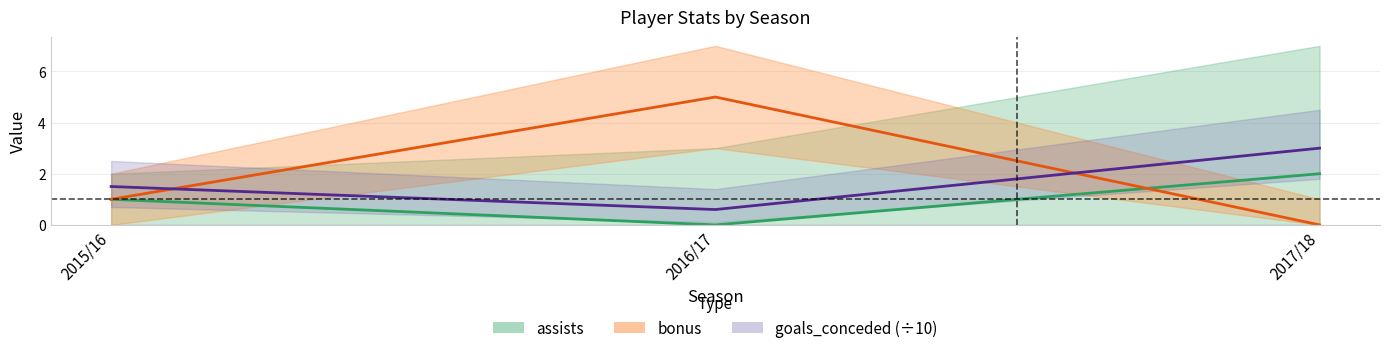

At which label does assists first exceed 1?

2017/18